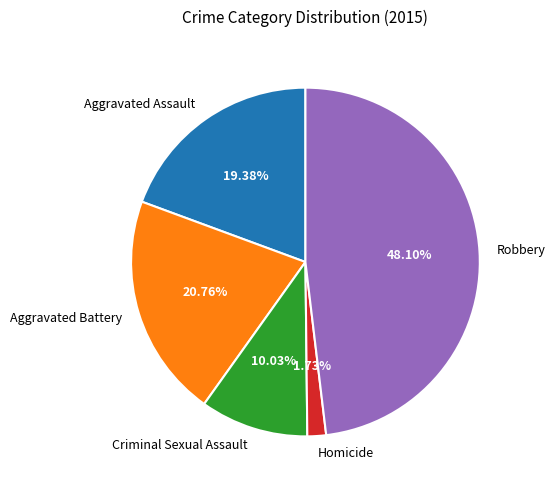

Which has a higher value, Aggravated Battery or Robbery?

Robbery